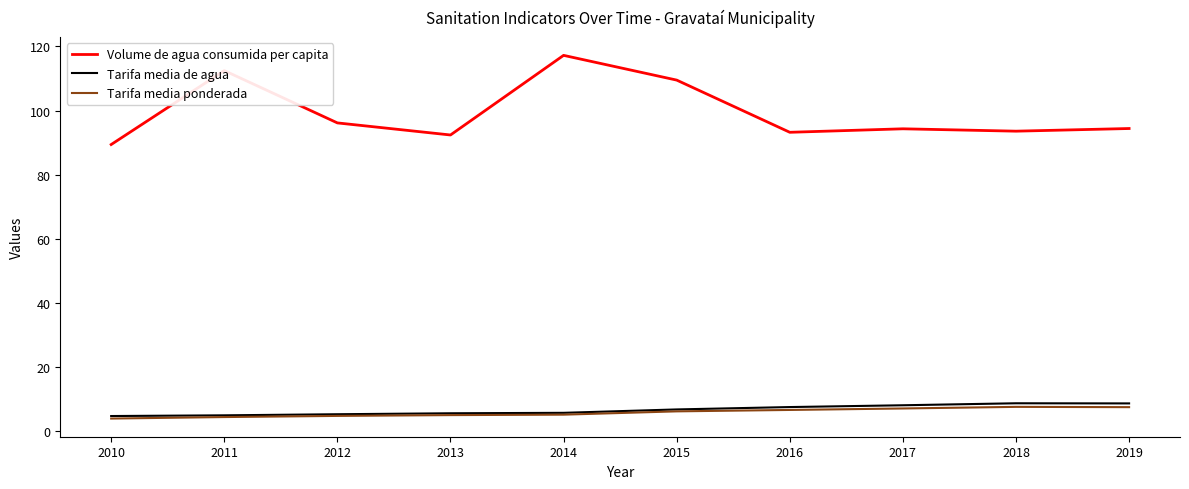

What is the lowest value of the Volume de agua consumida per capita series?

89.4